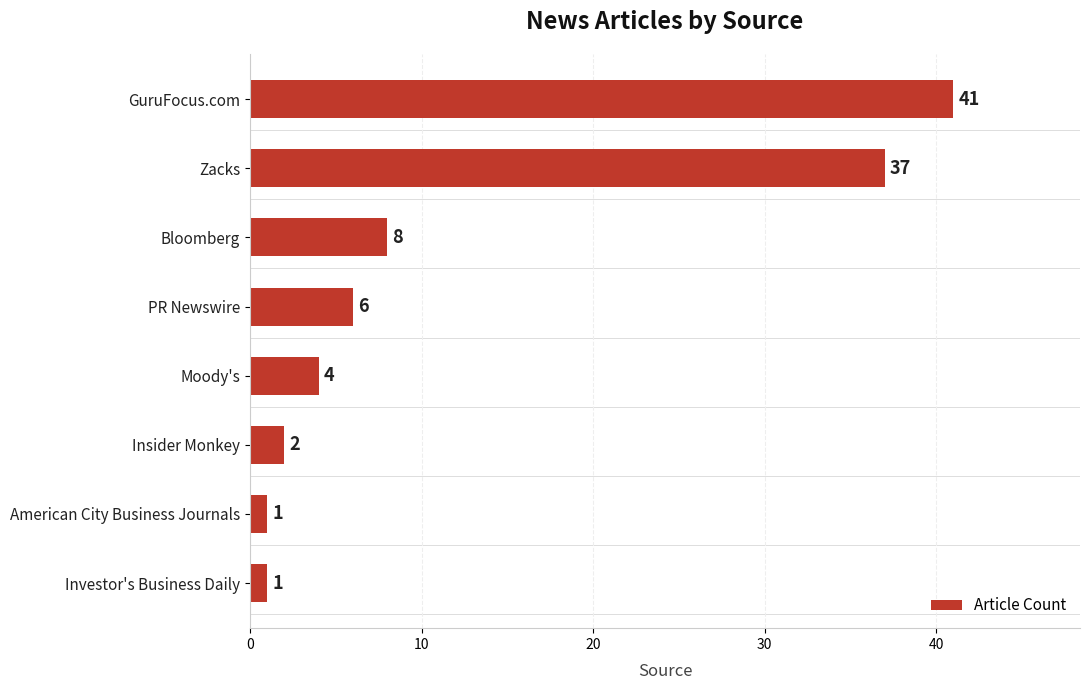

At which label is the value closest to 21?

Bloomberg